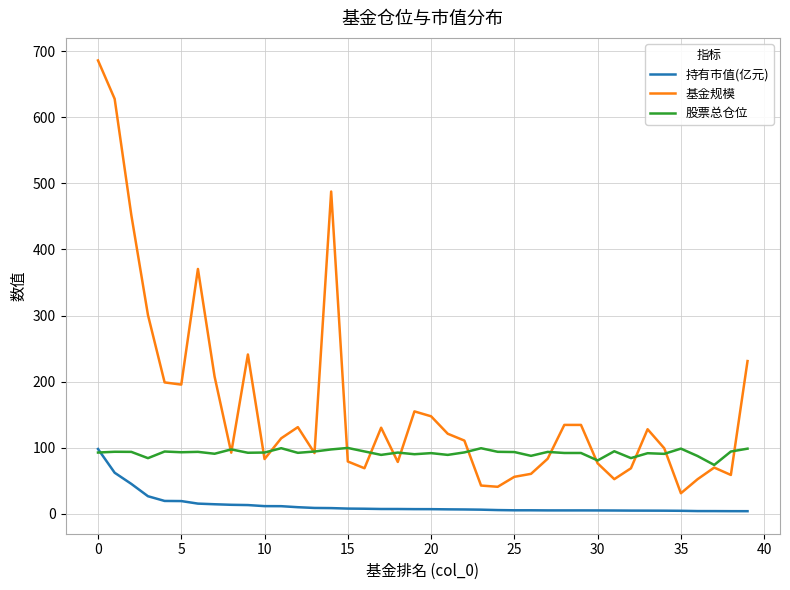

Which series has the largest total across all categories?

基金规模